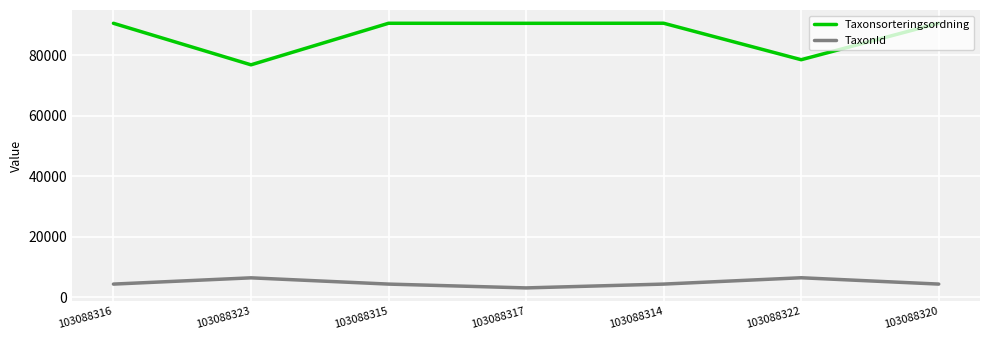

Rank the series at 103088317 from lowest to highest value.

TaxonId, Taxonsorteringsordning